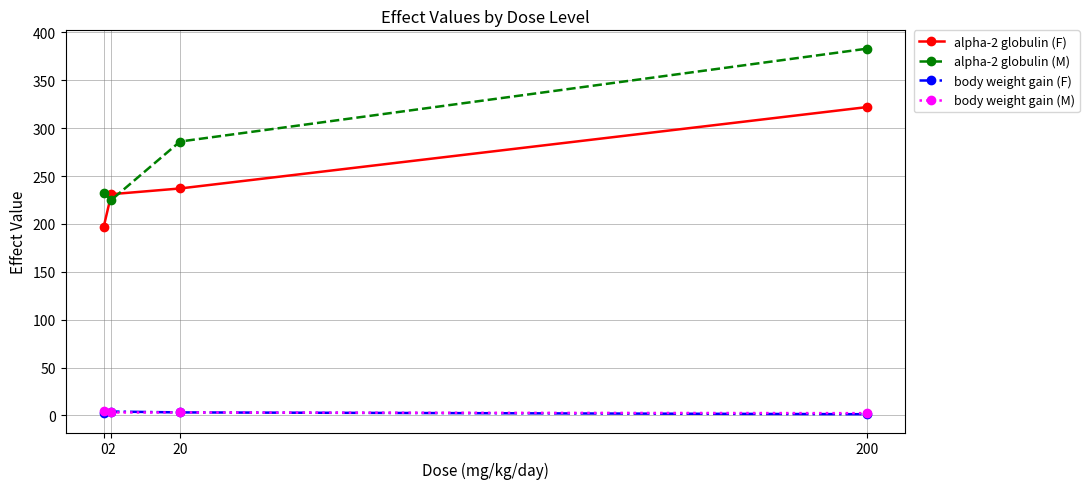

The value of body weight gain (M) at 200 is 2.4. True or false?

True